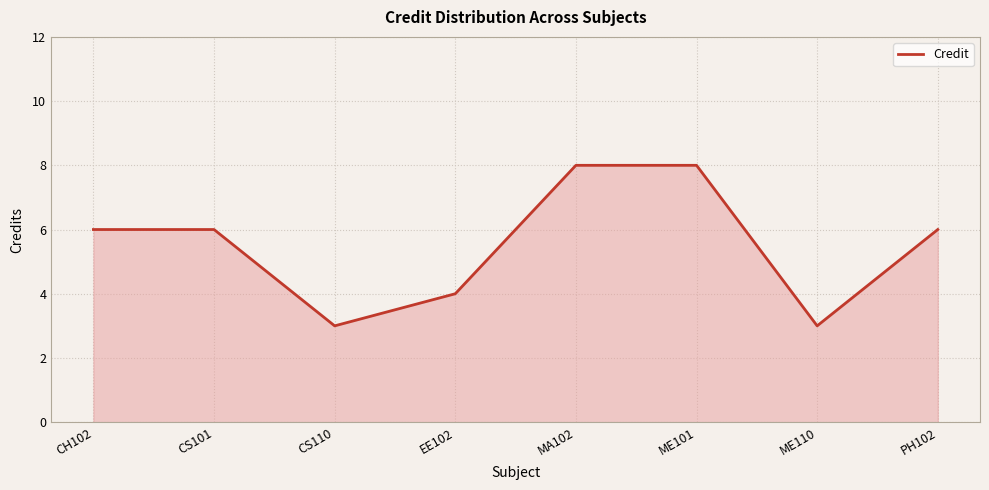

Reading left to right, transcribe all the data shown in this chart.

6	6	3	4	8	8	3	6